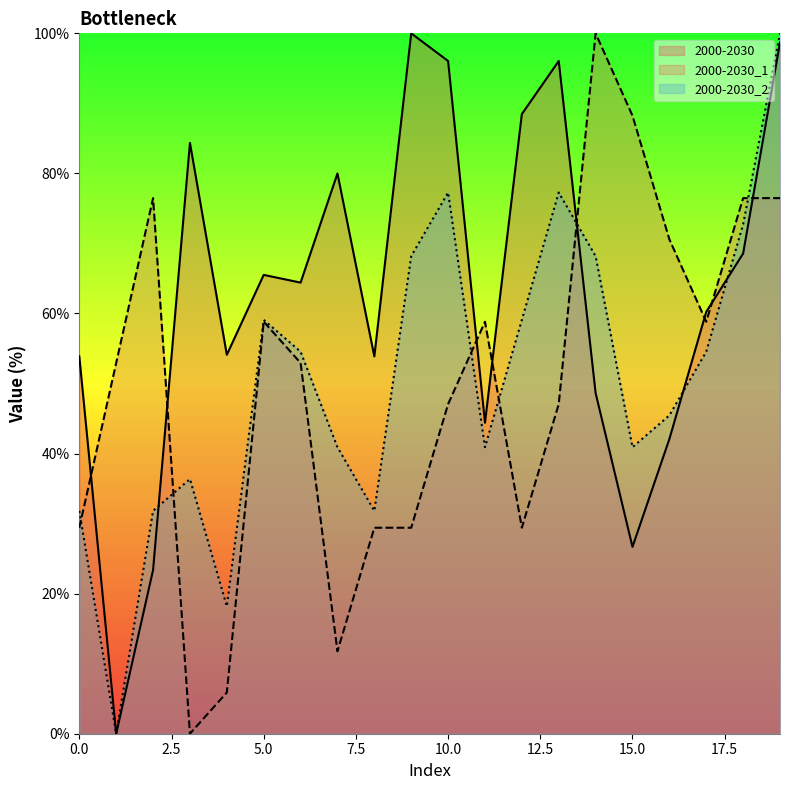

At which category is the sum across all series the highest?

19